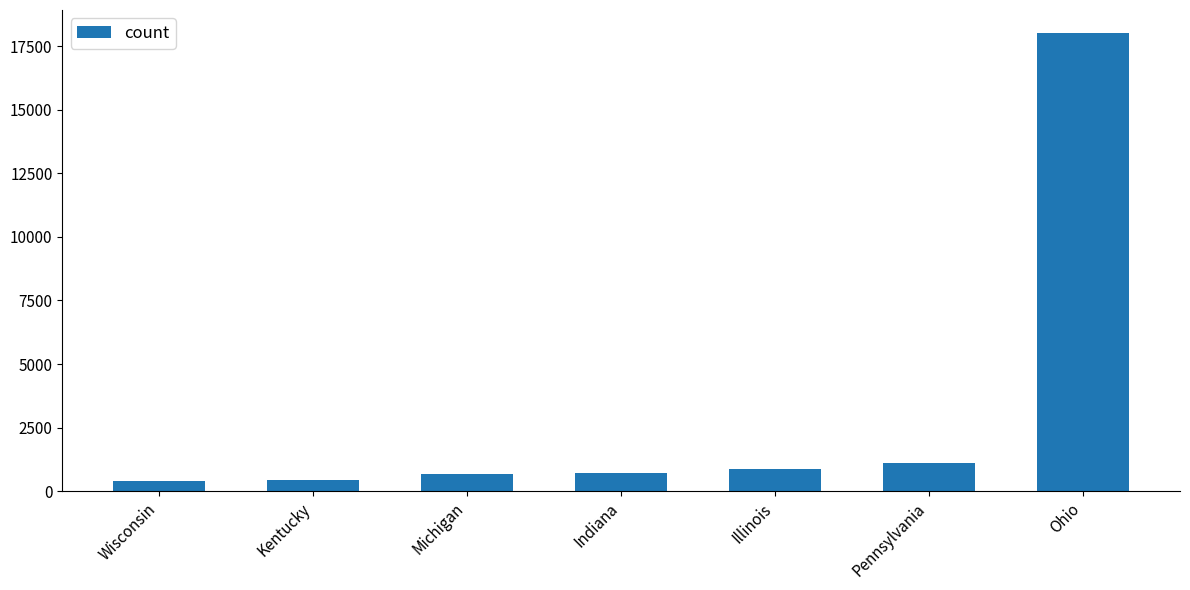

What value does the data have at Illinois?

868